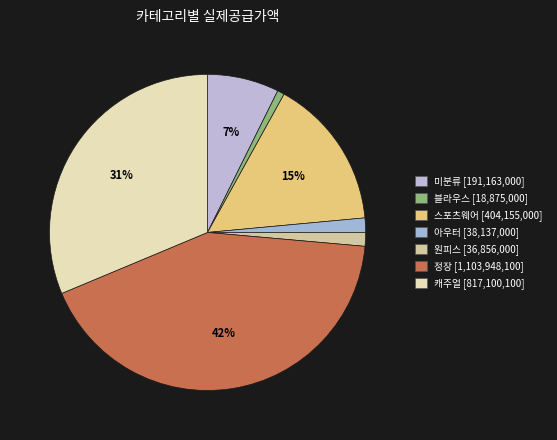

What is the ratio of the value at 미분류 to the value at 원피스?

5.2